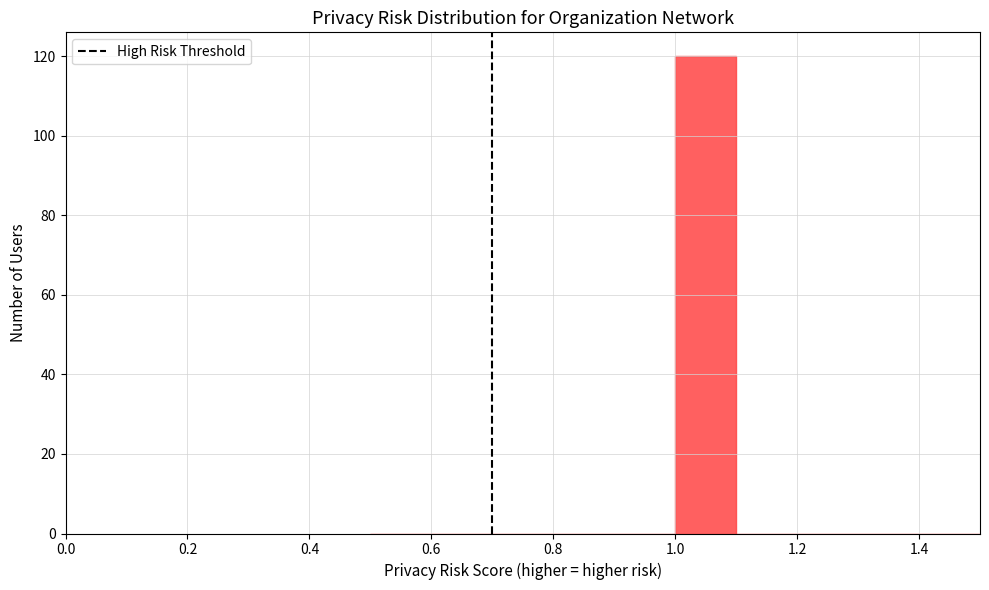

How tall is the bar that spans 1.0 to 1.1 on the x-axis? The values are not printed on the chart, so give them approximately, as read against the axis.

120